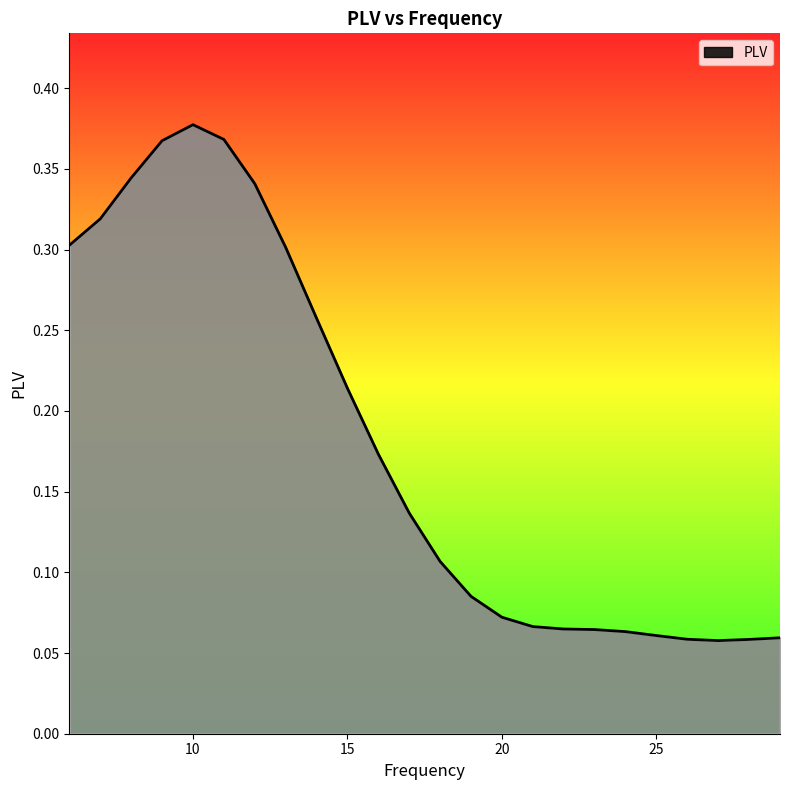

At which label is the value closest to 0?

27